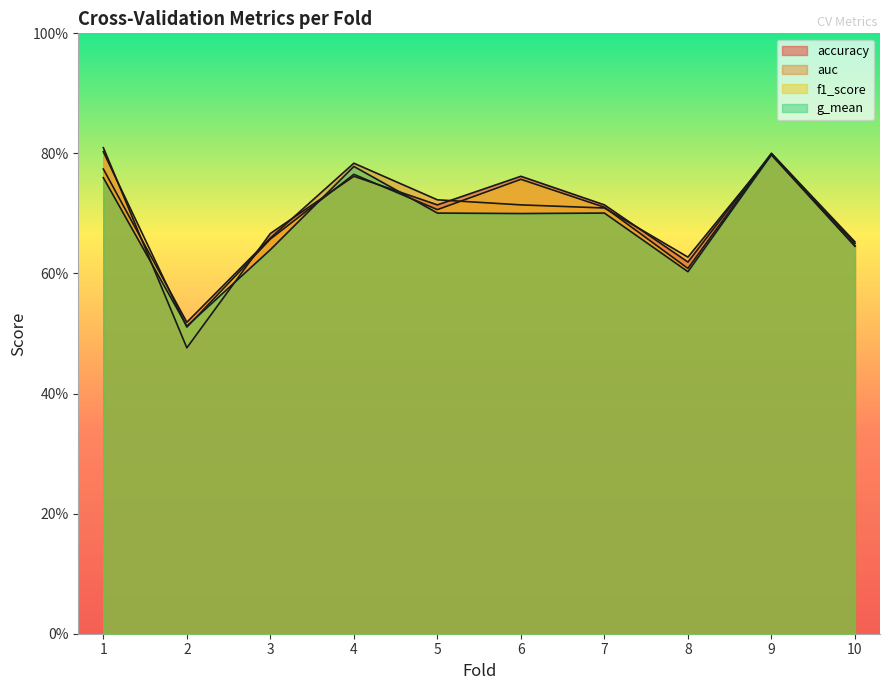

What is the total value across all series at 5?

2.8